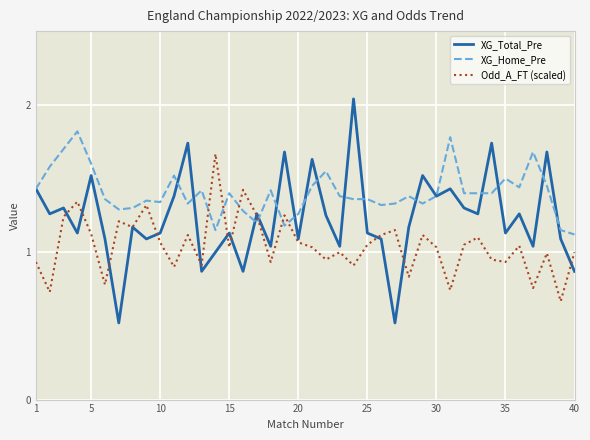

What are all the series names shown in the legend?

XG_Total_Pre, XG_Home_Pre, Odd_A_FT (scaled)